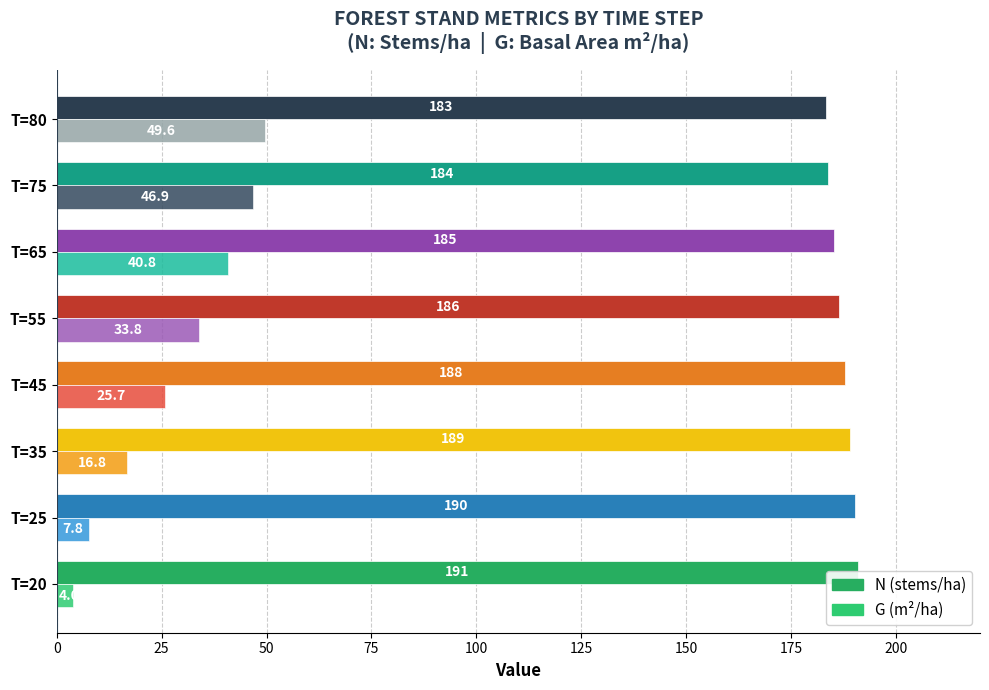

How many groups of bars are there?

8